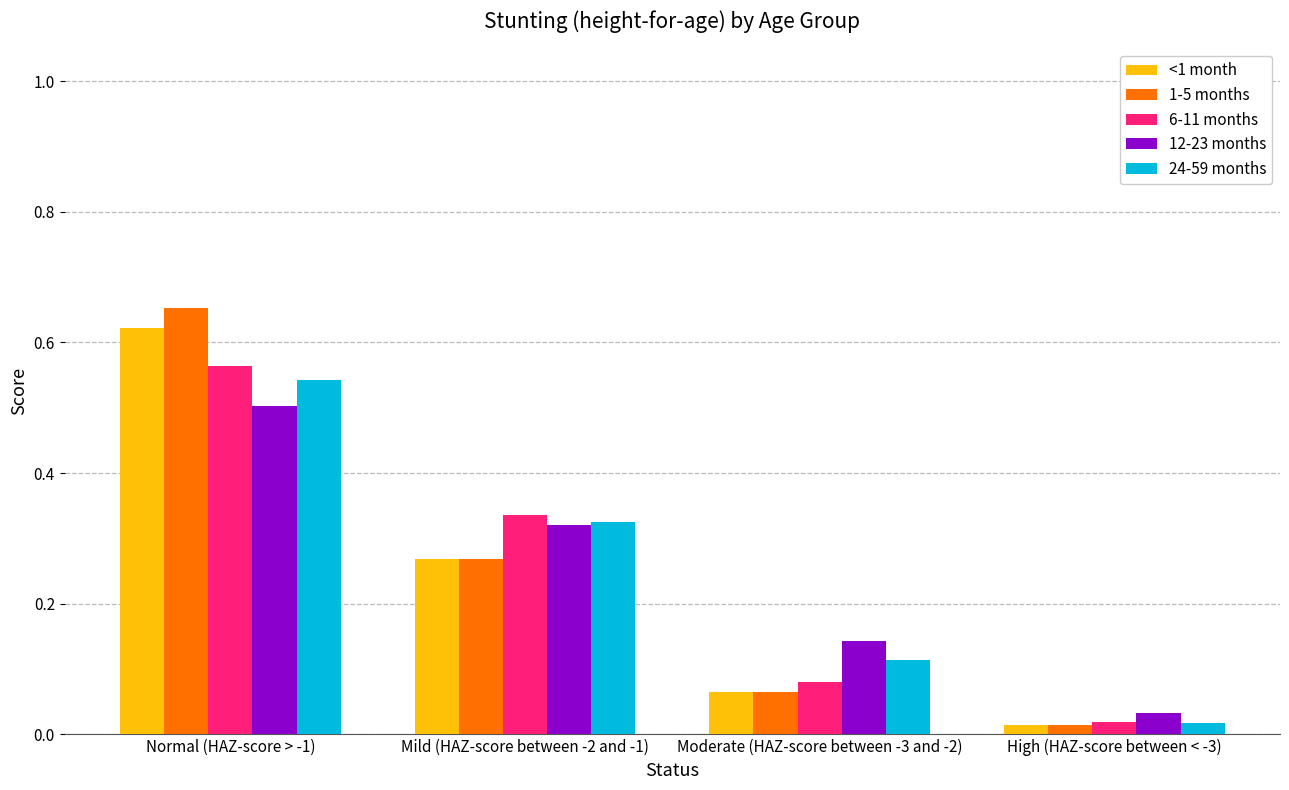

How many bars are there in each group?

5